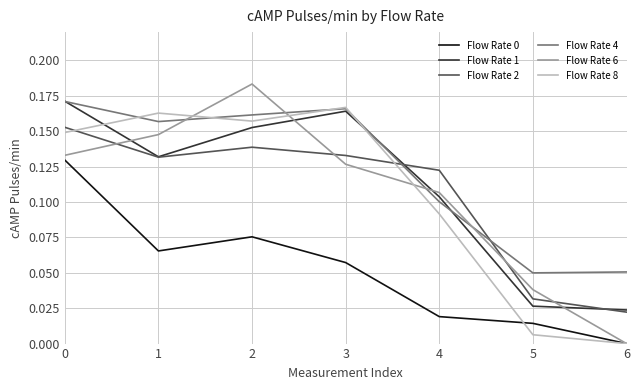

At how many categories does at least one series exceed 0?

7